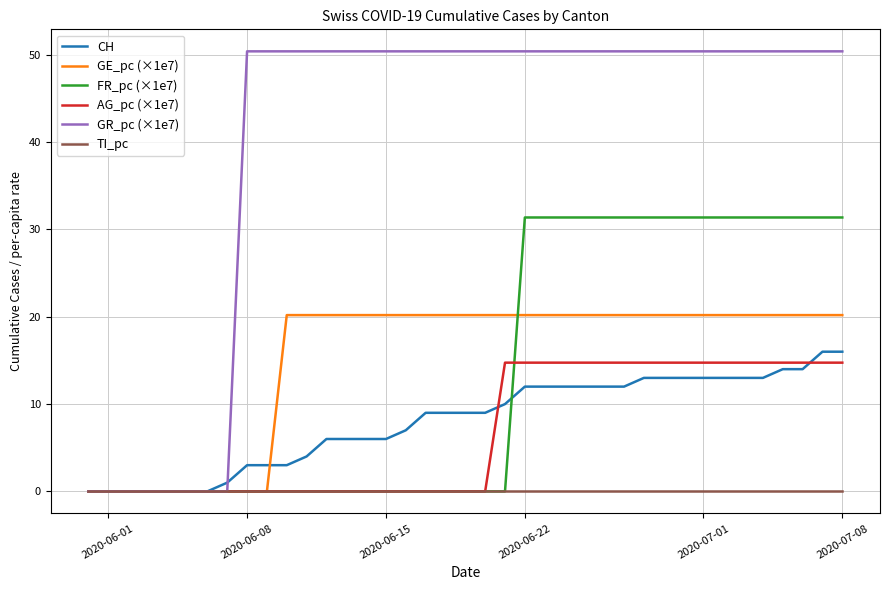

Which series has the largest total across all categories?

GR_pc (×1e7)